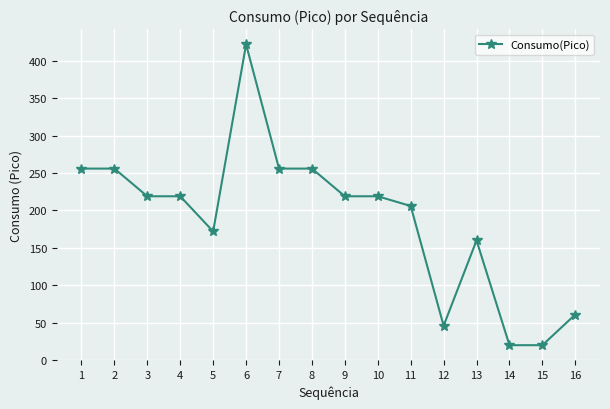

What is the smallest value displayed?

20